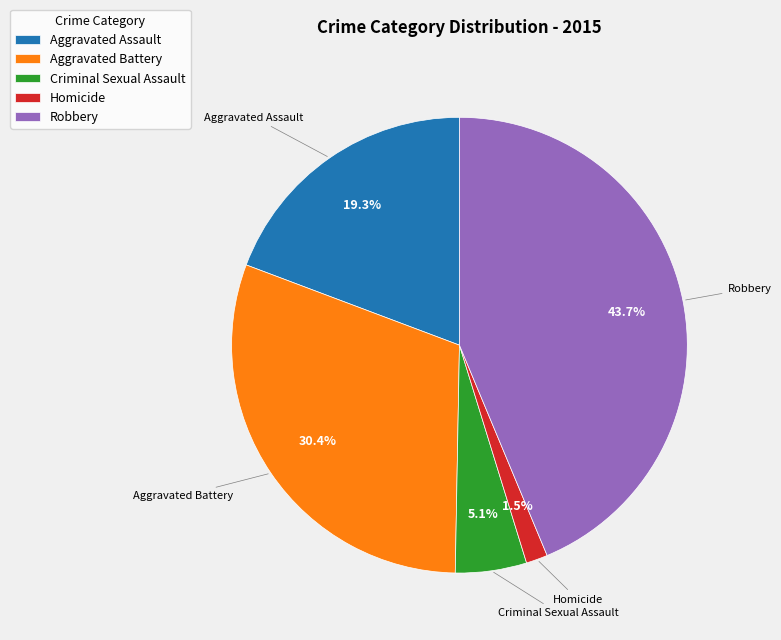

Between Homicide and Aggravated Assault, which is larger?

Aggravated Assault